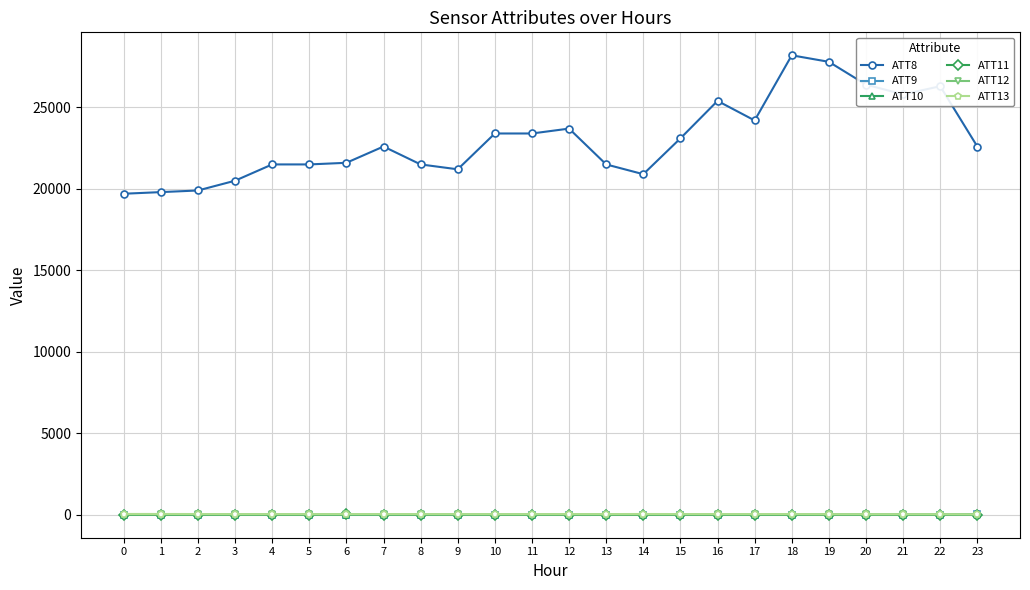

True or false: ATT8 has a value of 32095.4 at 10.

False